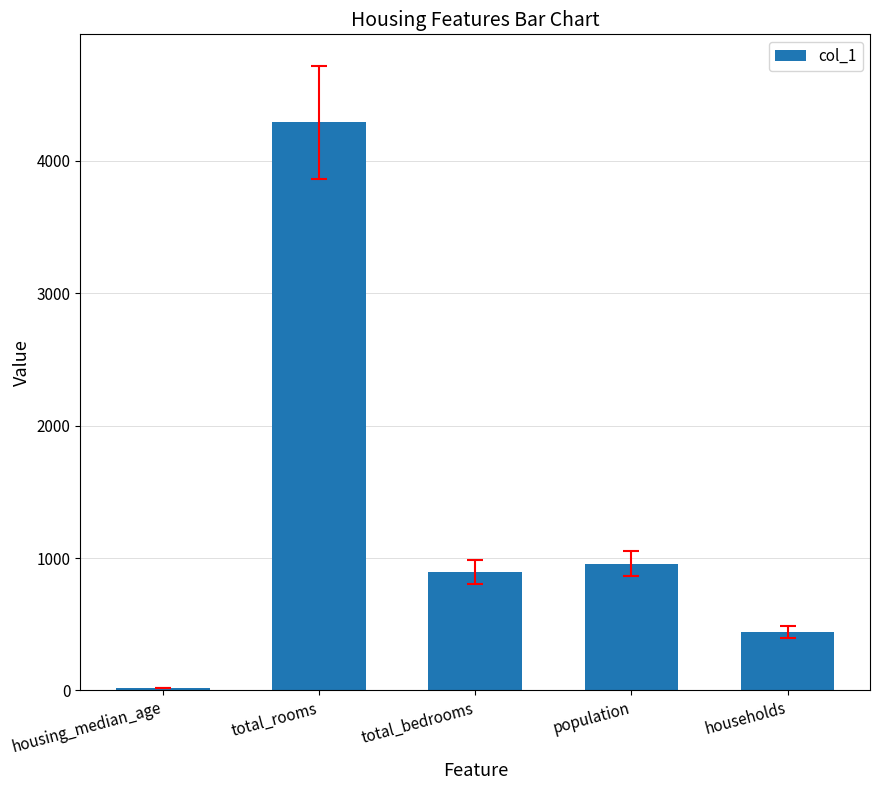

Rank the categories by value from lowest to highest.

housing_median_age, households, total_bedrooms, population, total_rooms